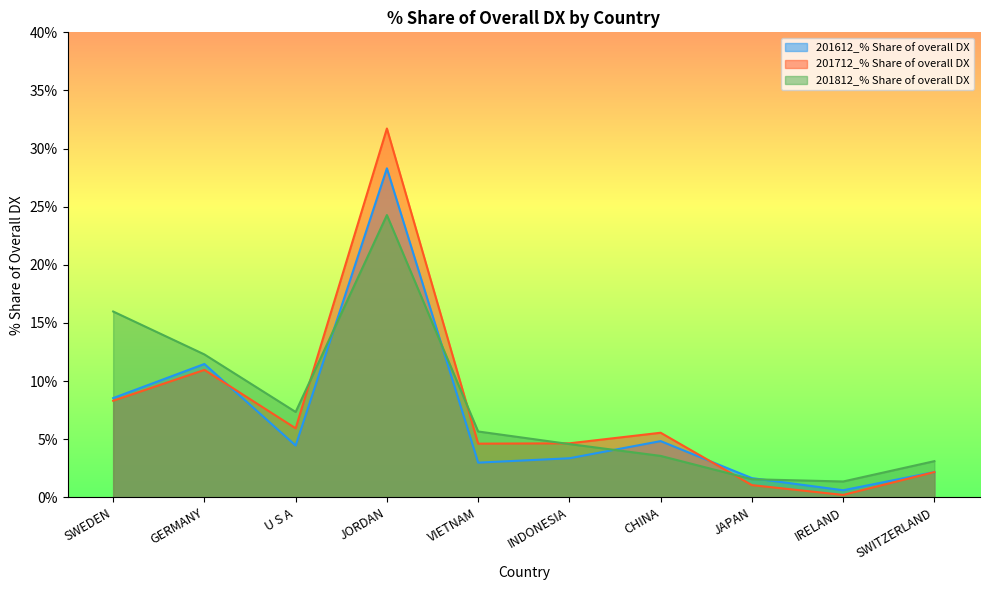

How many data points in 201612_% Share of overall DX are less than 4?

5